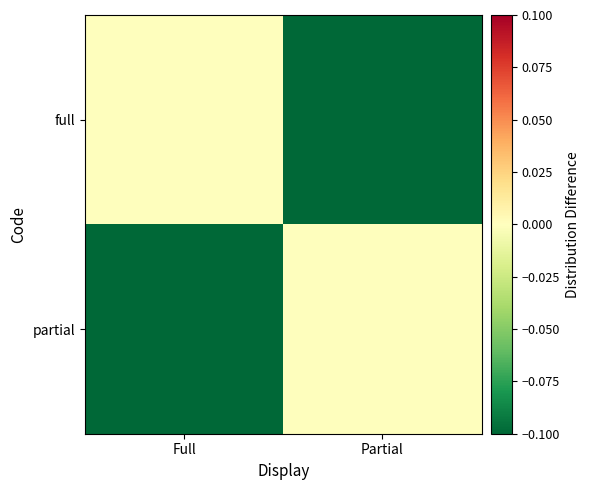

At which category is the sum across all series the highest?

Full